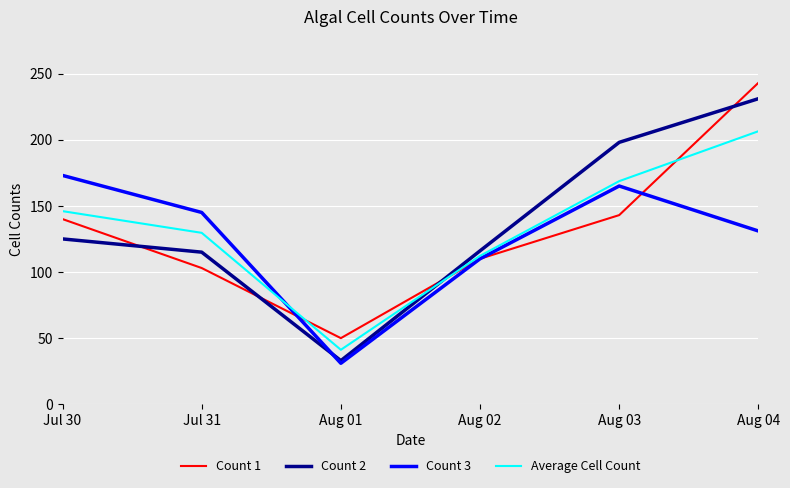

Is it true that Count 1 equals 23.2 at Jul 31?

False